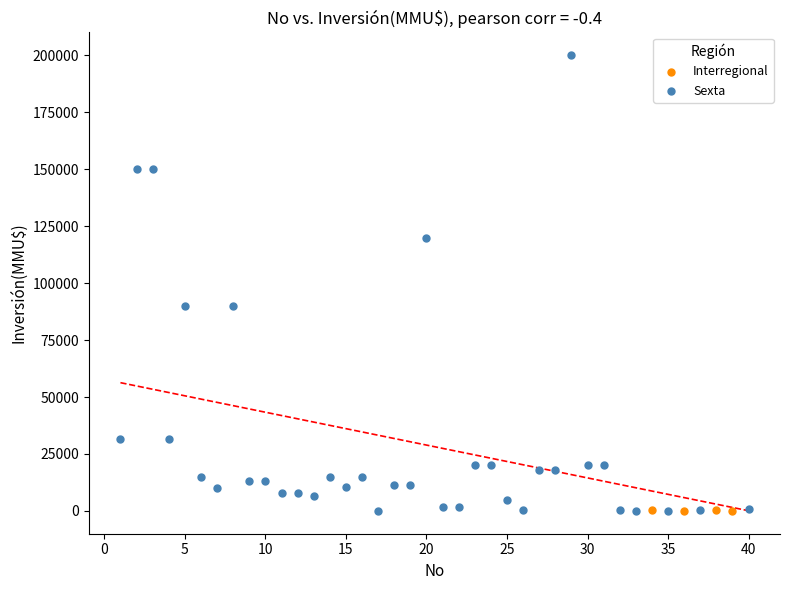

Which series has the largest Y range (max minus min)?

Sexta